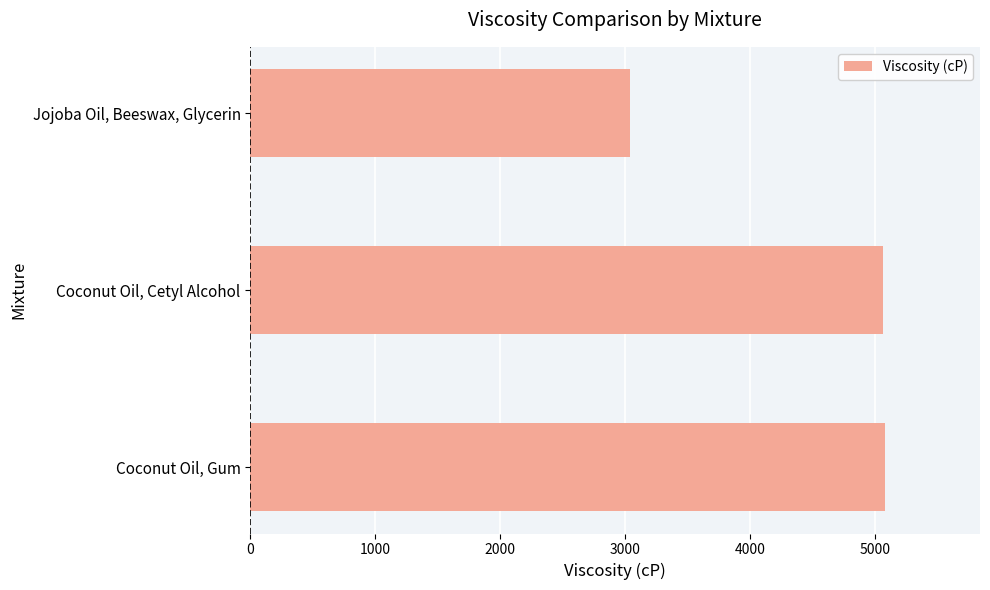

True or false: the data shows 3040.1 at Jojoba Oil, Beeswax, Glycerin.

True